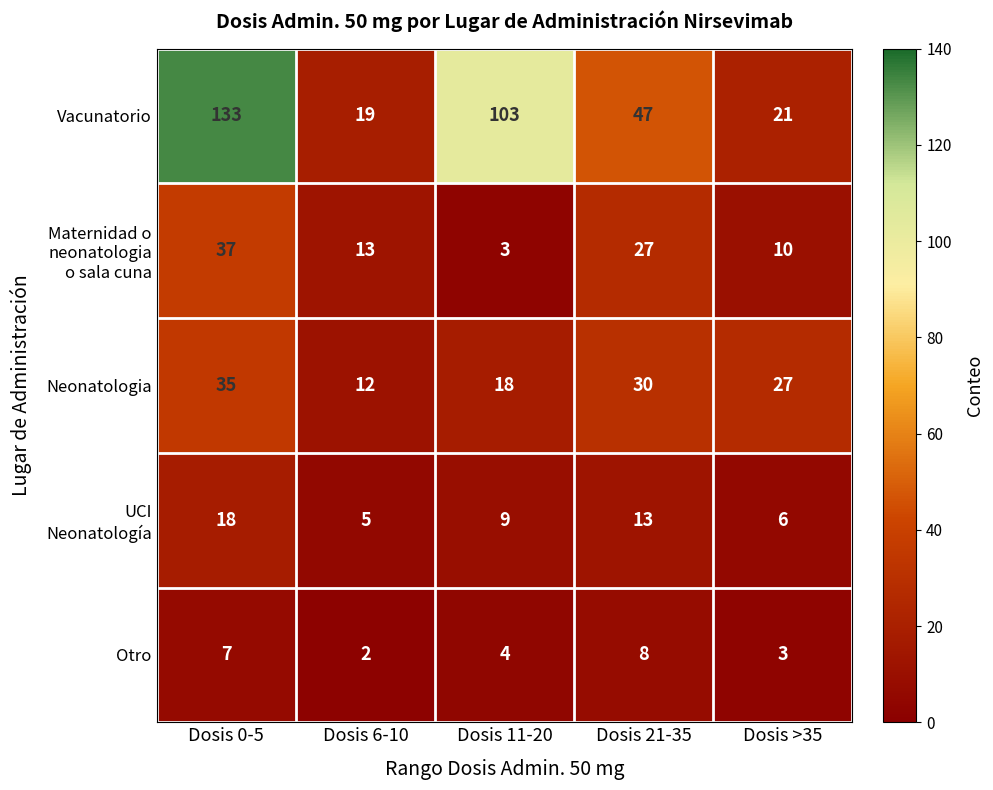

Count the number of categories in the chart.

5